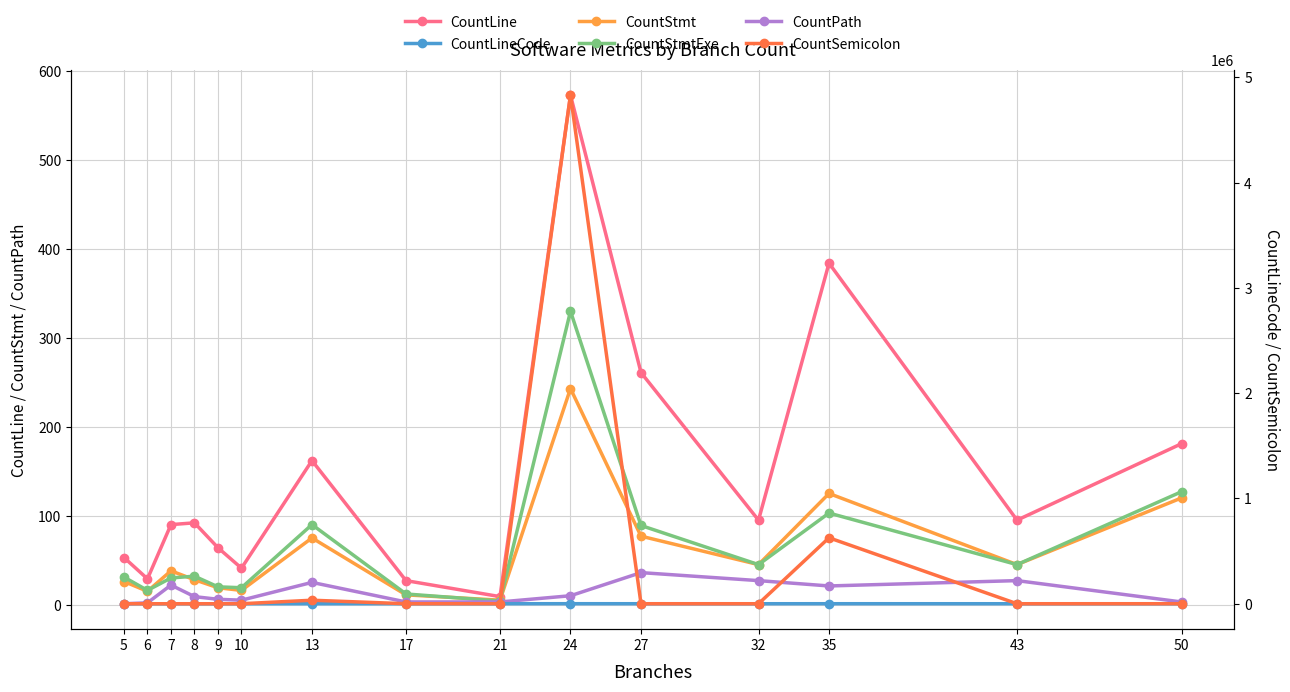

The CountPath series shows 1 at 50. True or false?

False